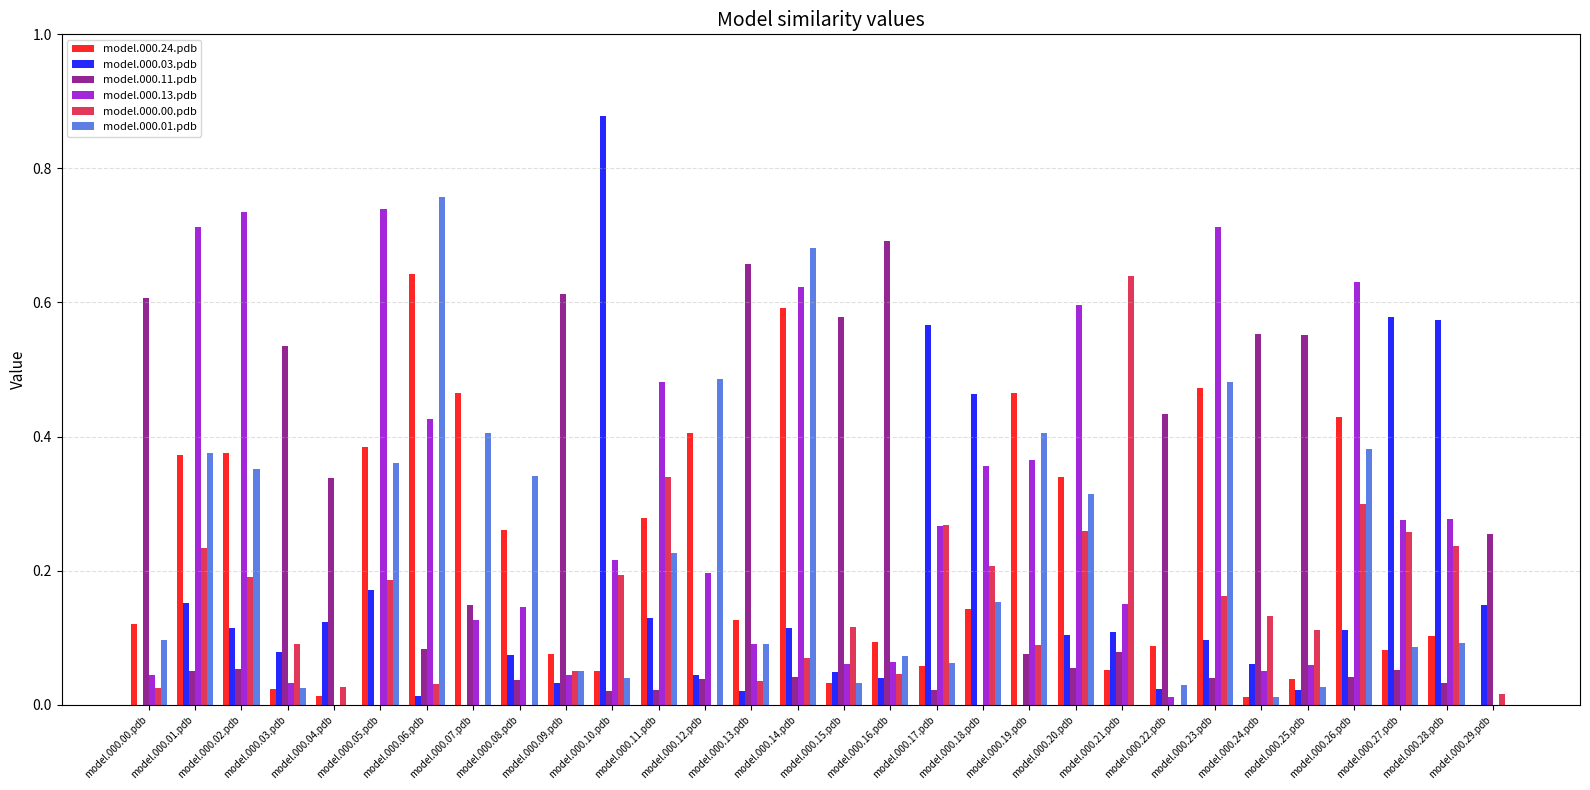

How many series are shown in this chart?

6